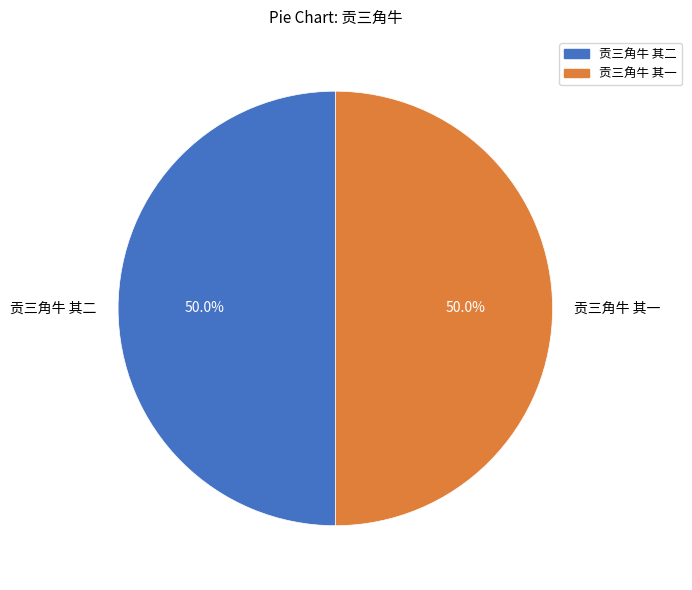

The 贡三角牛 其一 slice represents 50% of the pie. True or false?

True